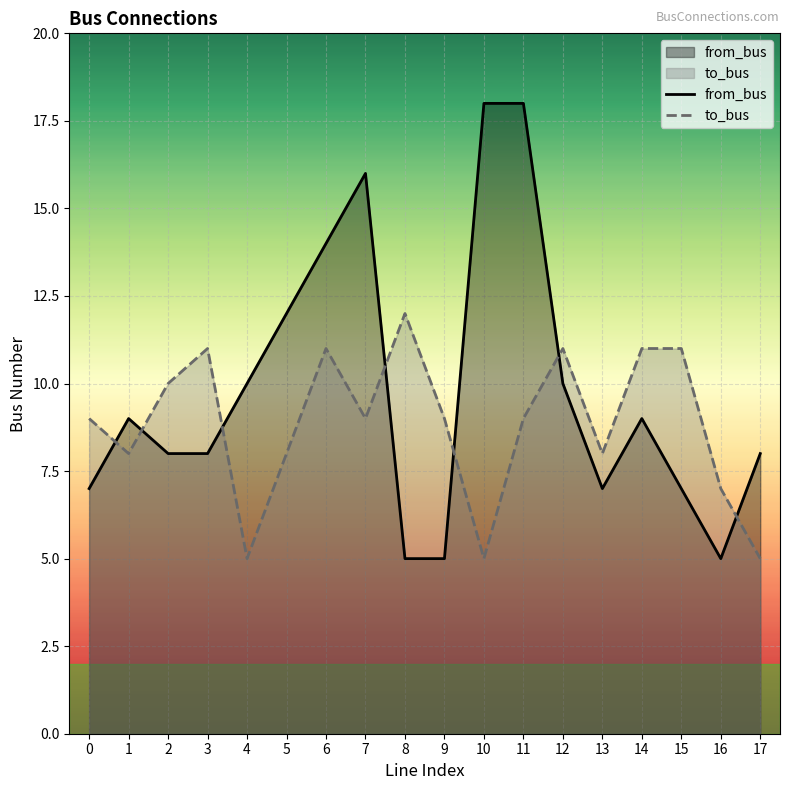

True or false: to_bus has more than 2 points higher than both neighbors.

True